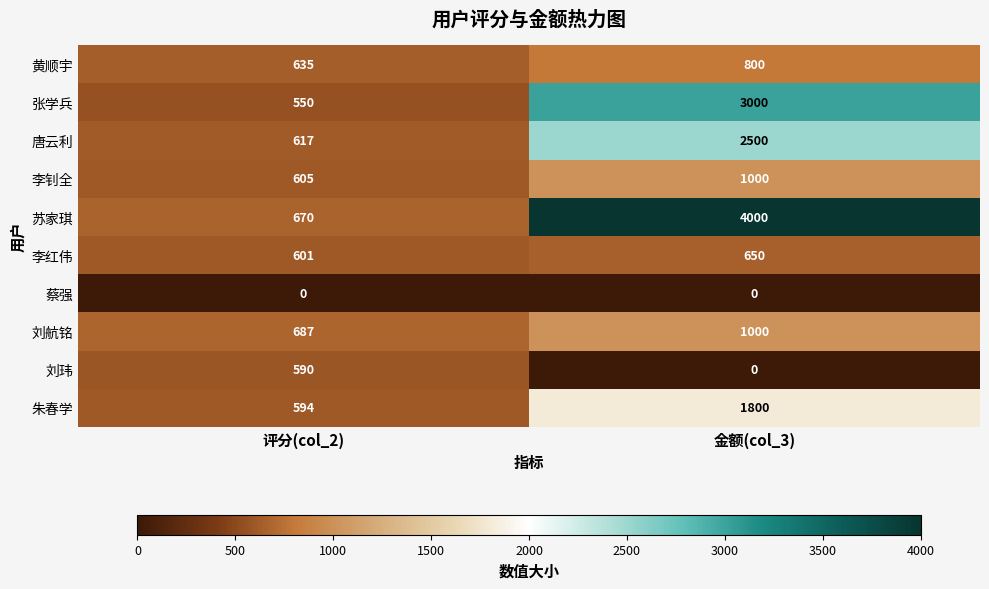

The 张学兵 series shows 3995 at 金额(col_3). True or false?

False